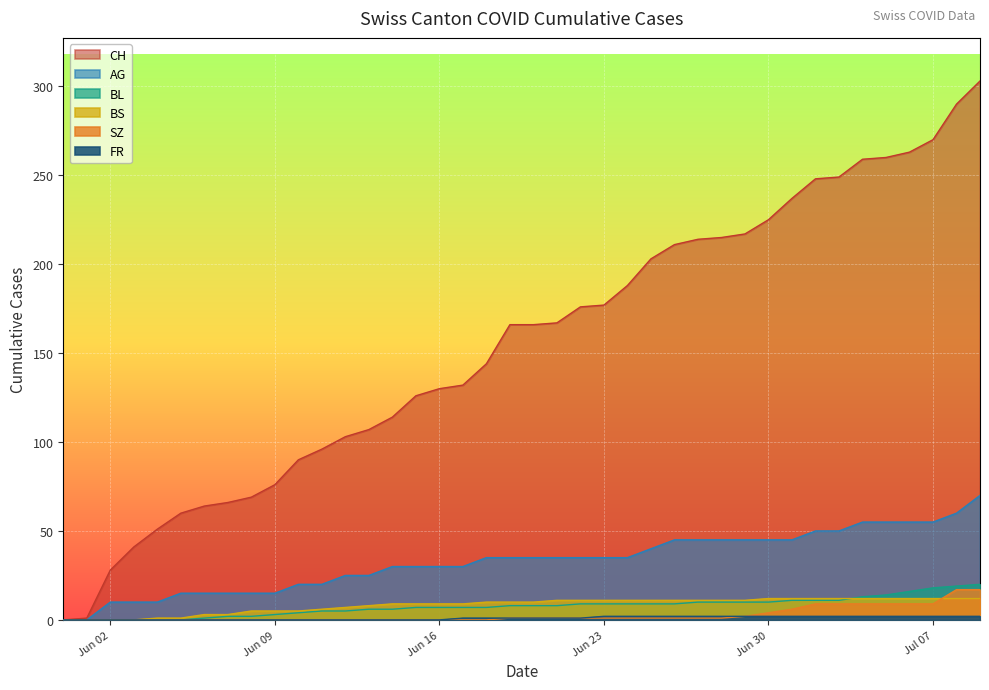

What is the total value across all series at 2020-06-04?

62